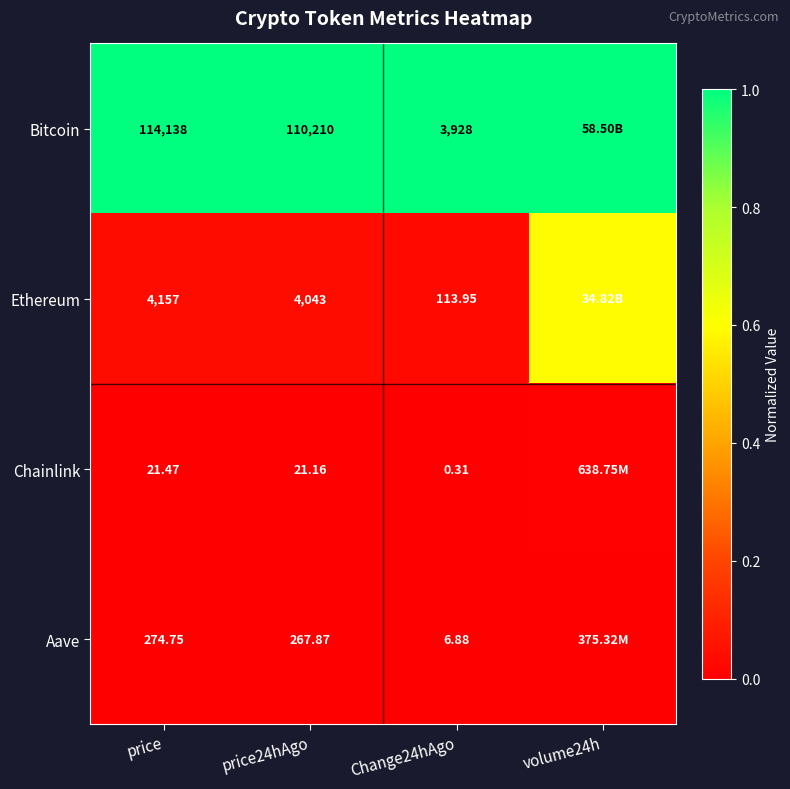

Which category has the lowest value across all series?

price